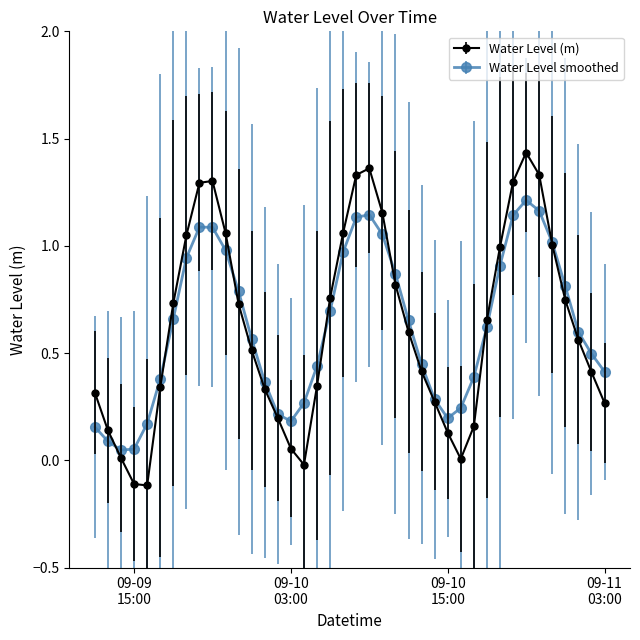

How many lines are shown in the chart?

2